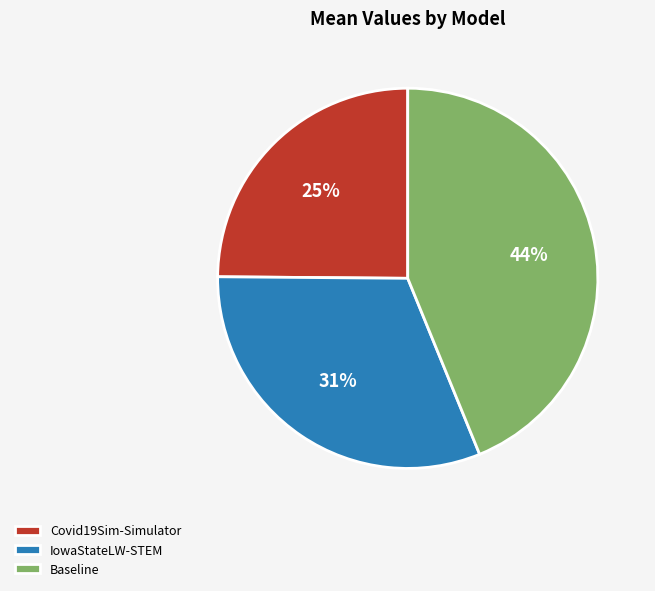

Does IowaStateLW-STEM account for over 50% of the chart?

No